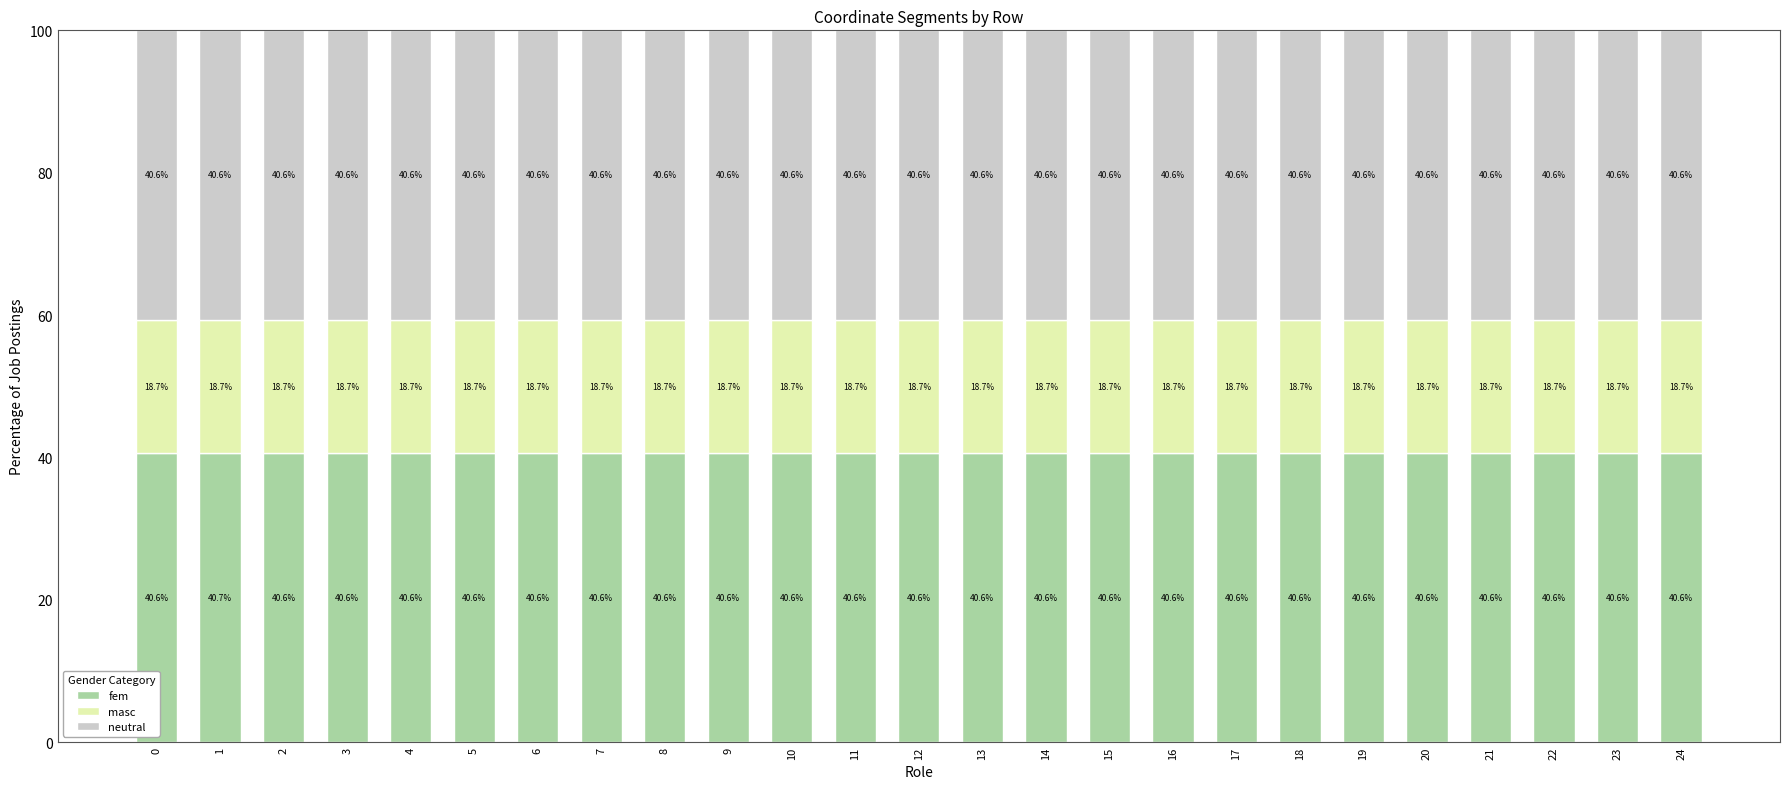

What is the average value of the fem series?

40.6